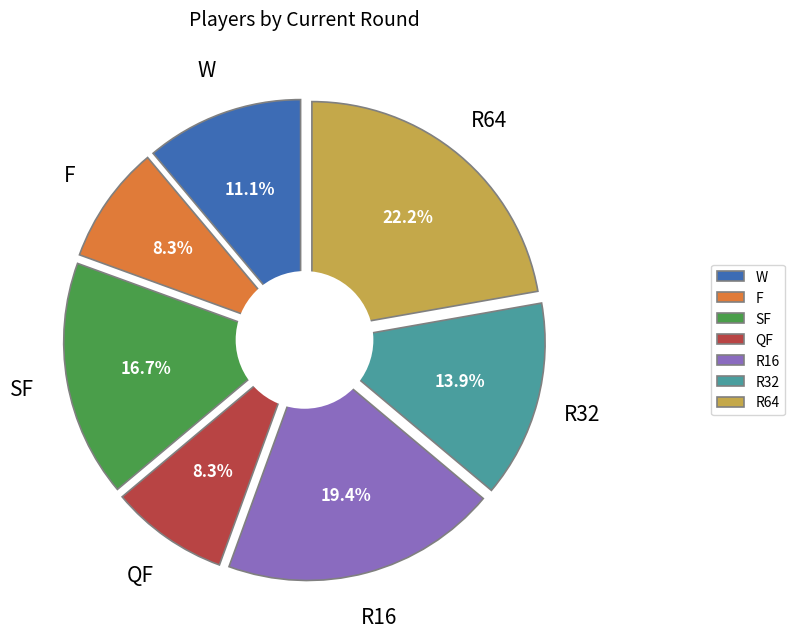

Count the number of slices in the pie.

7